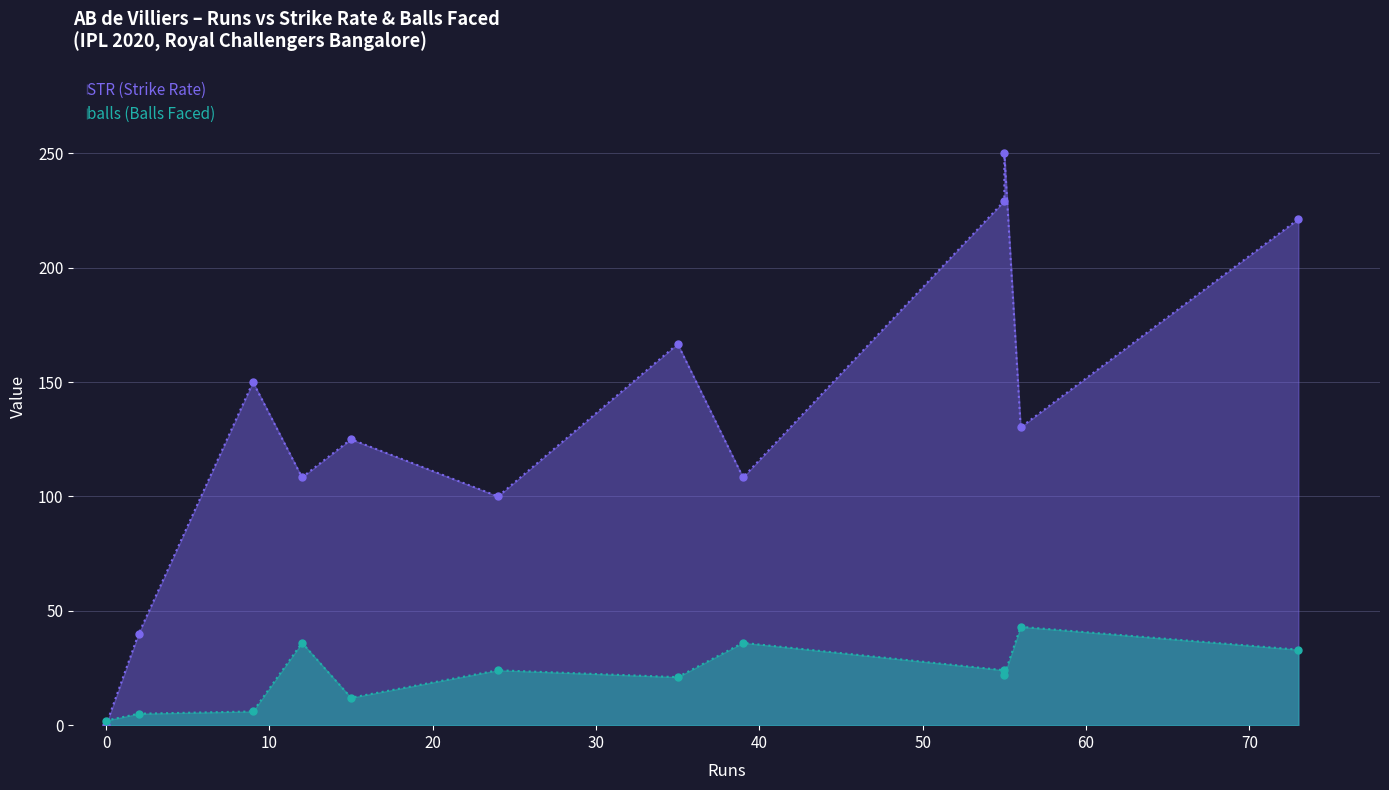

True or false: STR has a value of 100.0 at 24.

True